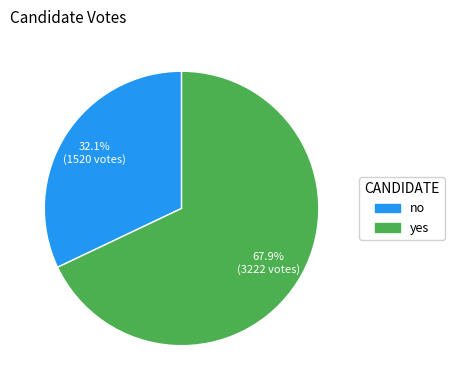

Is the sum of no and yes greater than half?

Yes